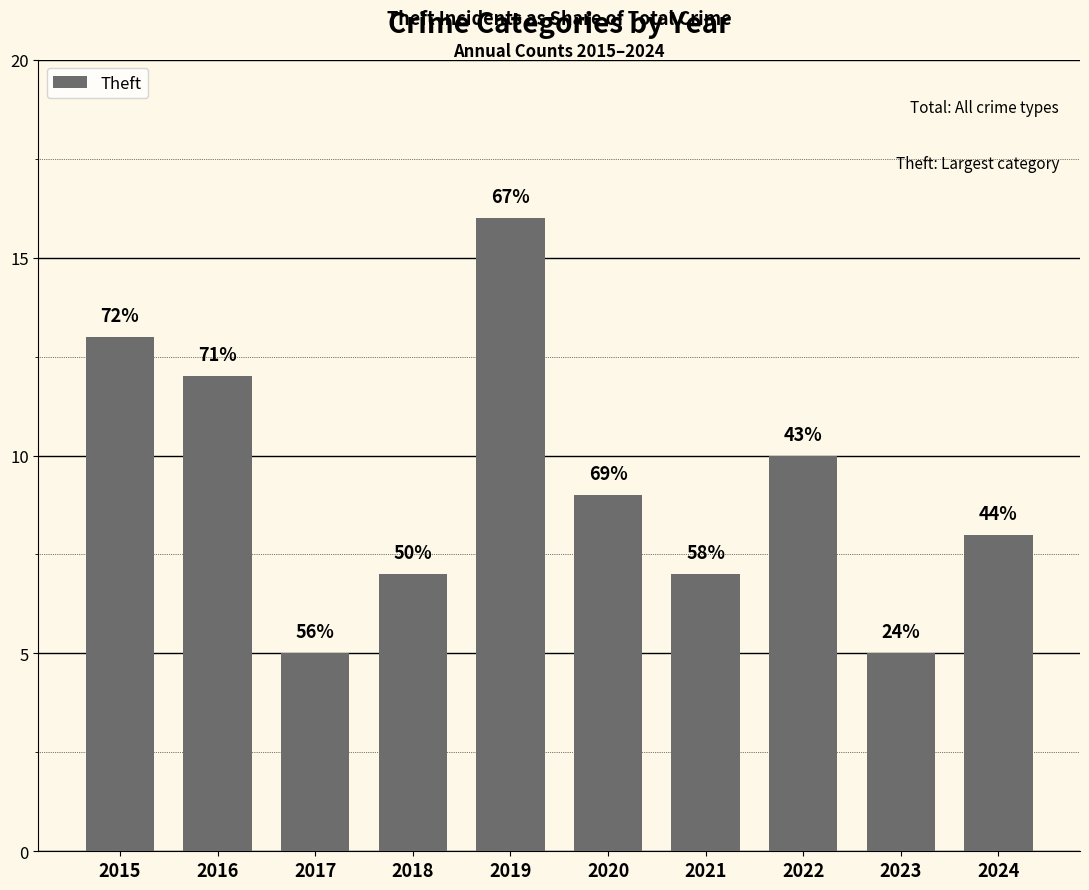

Reading left to right, list all the values displayed in this chart.

13	12	5	7	16	9	7	10	5	8